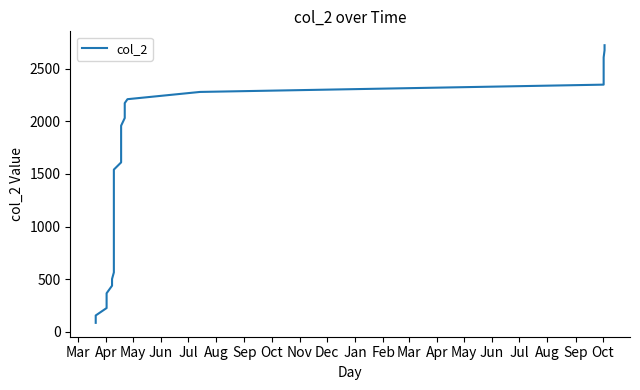

Does the chart display data point markers on the line(s)?

No